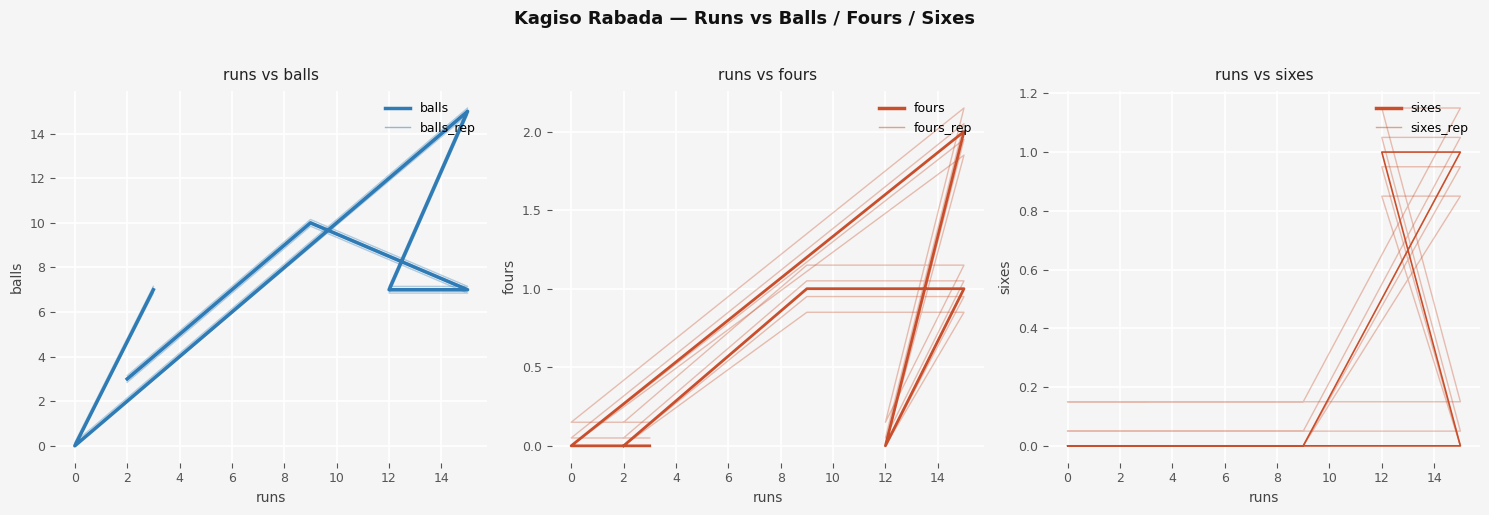

True or false: sixes_rep has more than 1 interior local peaks.

False